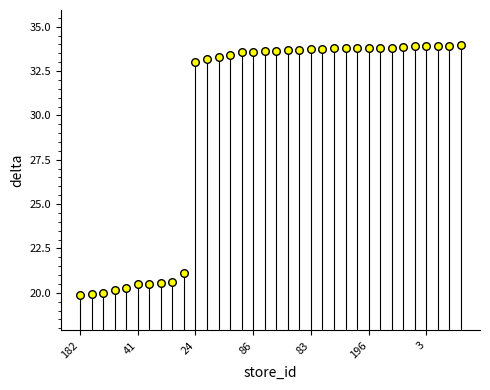

What is the range of Y values (max minus min)?

14.1